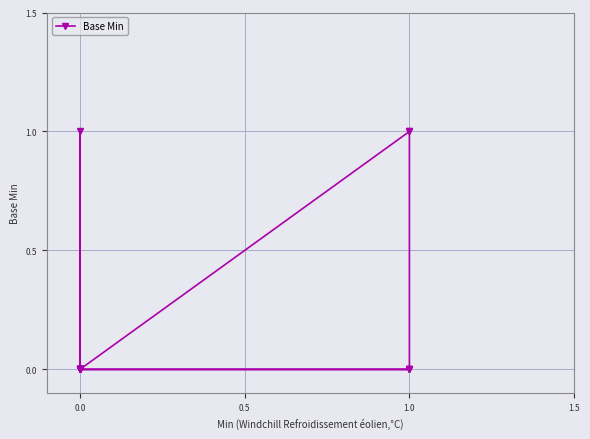

What is the label of the 10th point from the right?

10